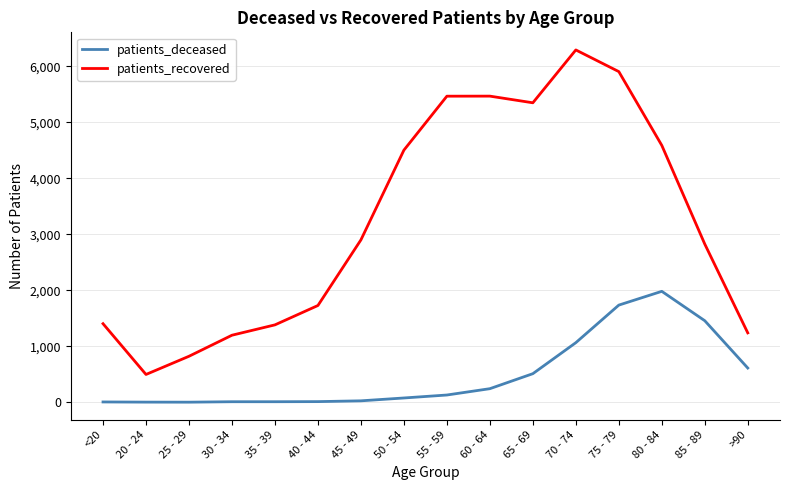

What is the sum of the patients_deceased values at <20 and 55 - 59?

136